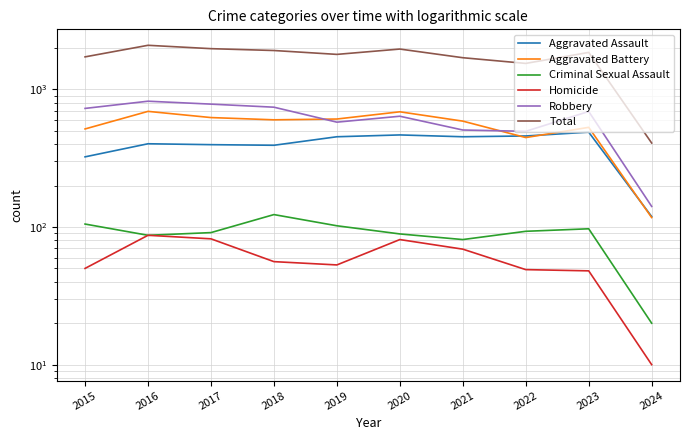

How many categories are shown in the chart?

10